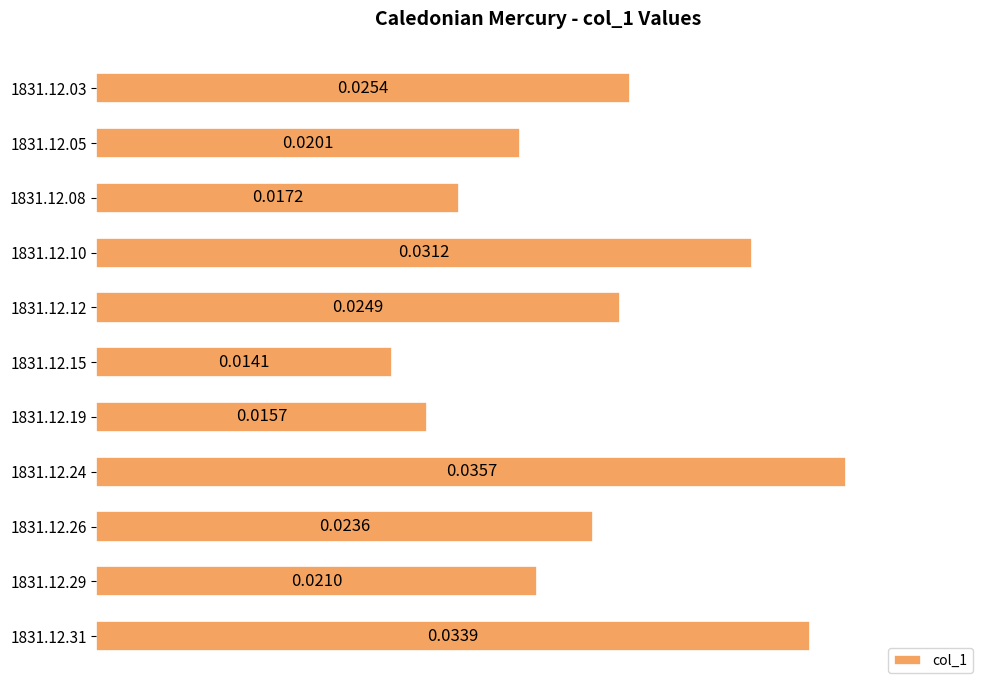

Which has a higher value, 1831.12.31 or 1831.12.29?

1831.12.31